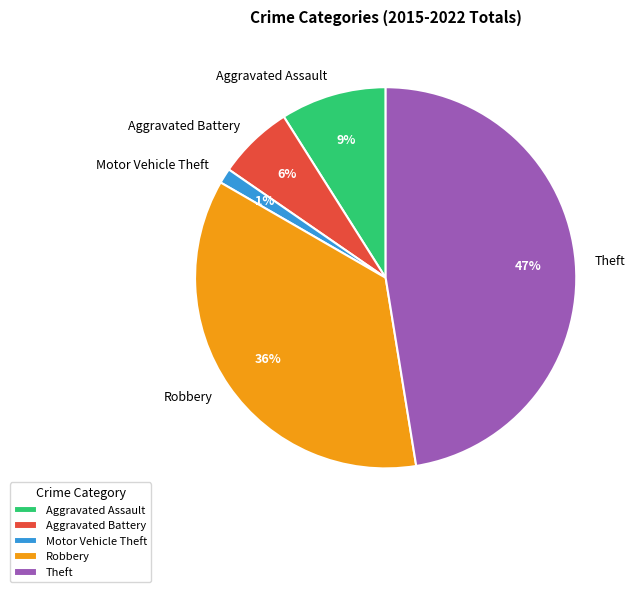

To the nearest percent, what is the difference between the Motor Vehicle Theft and Aggravated Assault slice percentages?

8%